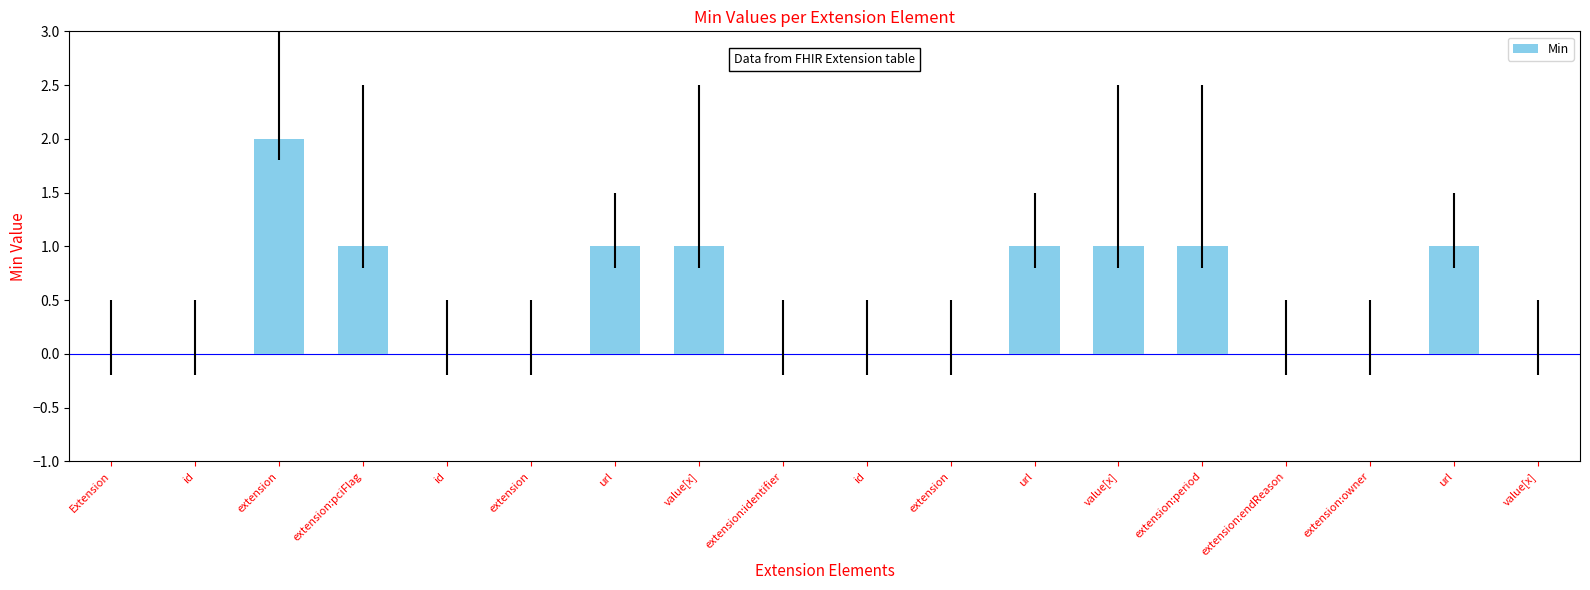

True or false: the data shows 0 at extension:pciFlag.

False